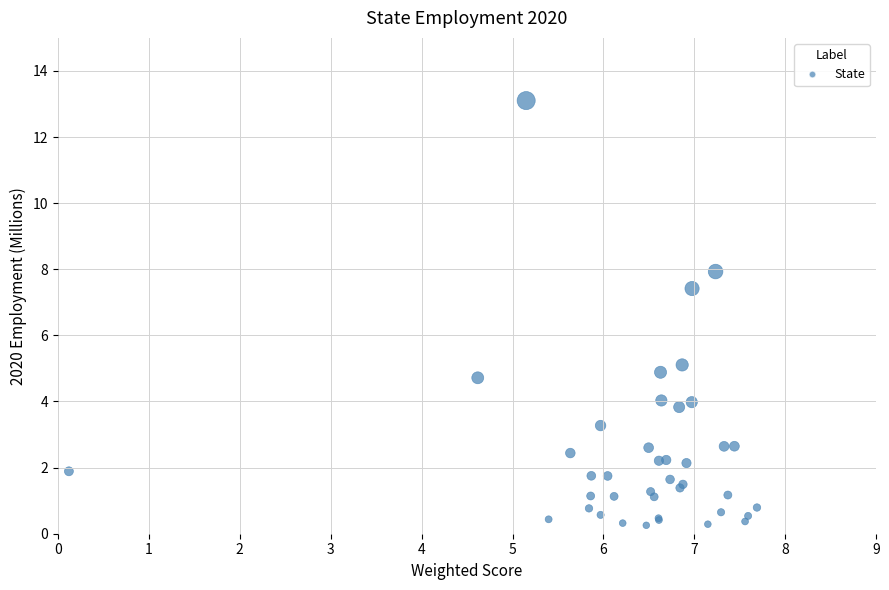

What Y value in the scatter plot is closest to 6?

5.1